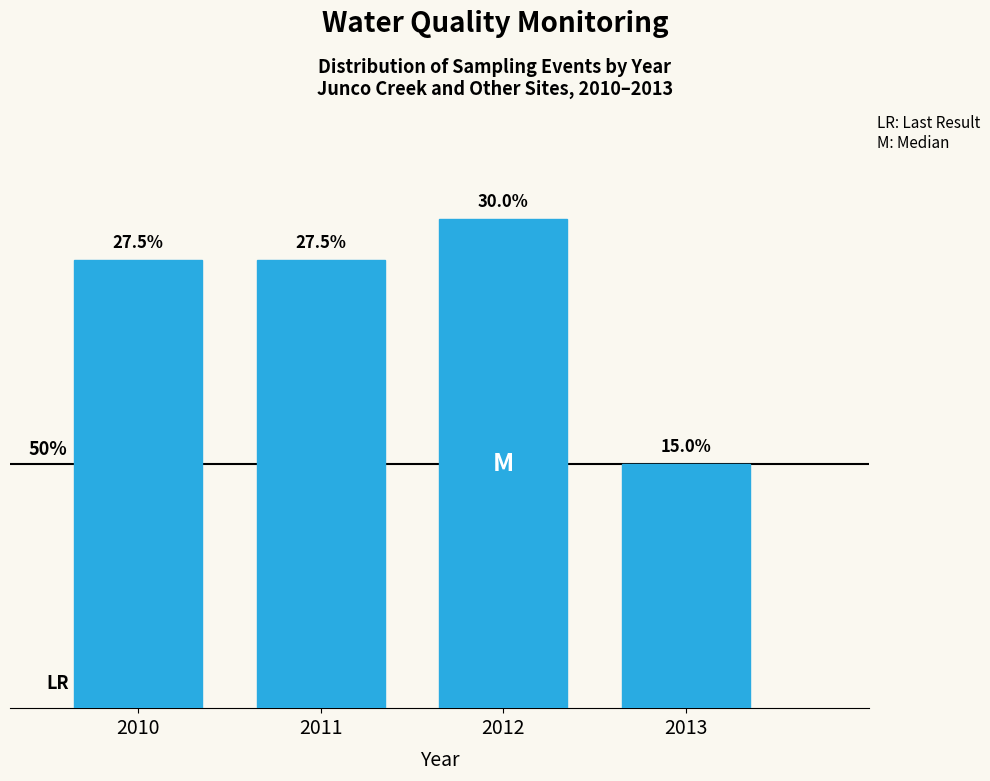

Reading left to right, what are all the values shown in this chart?

2010=27.5	2011=27.5	2012=30.0	2013=15.0